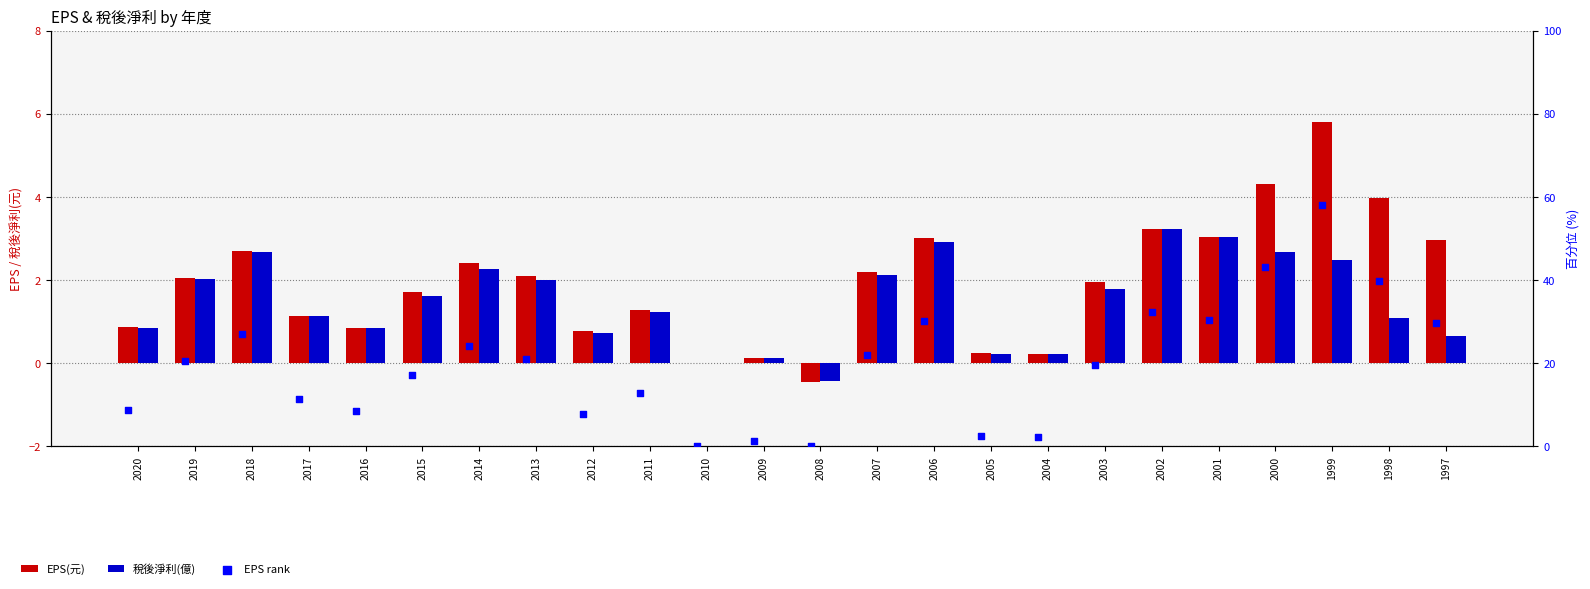

Which series contains the lowest Y value?

EPS(元)